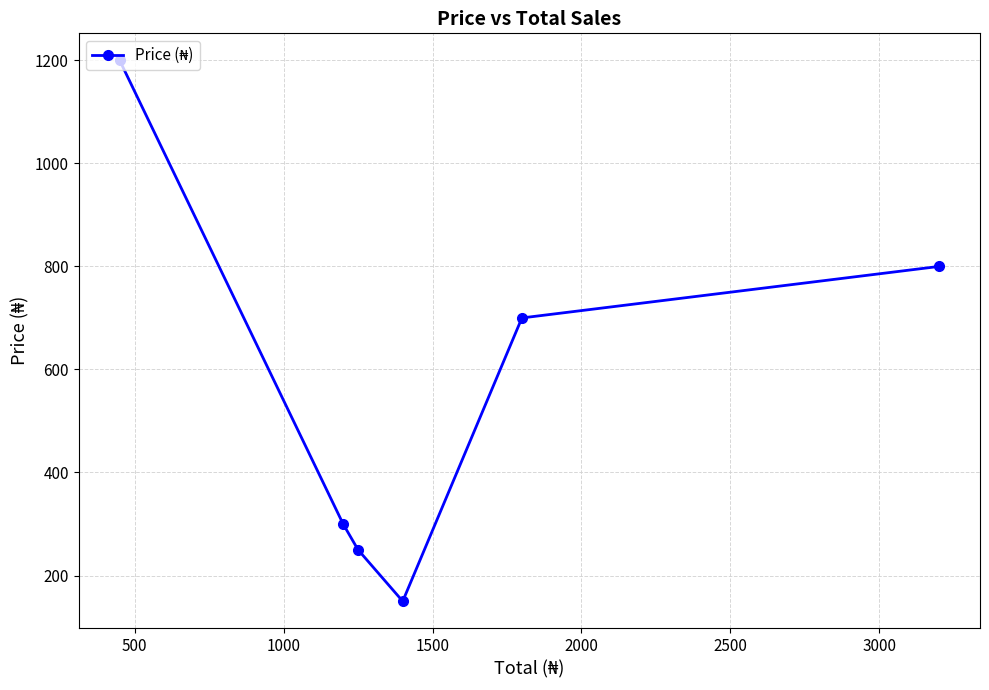

What is the value of the 6th point from the left?

800